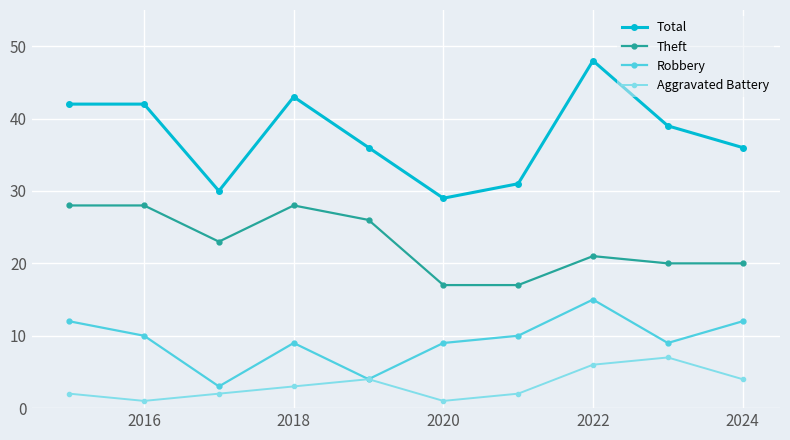

What is the minimum value for Robbery?

3